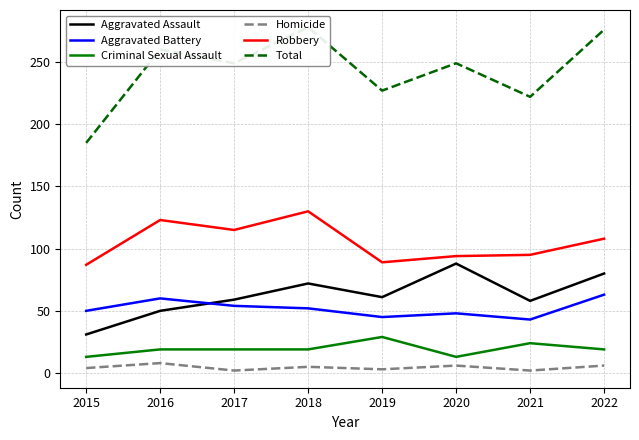

Which label corresponds to the largest value in the chart?

2018